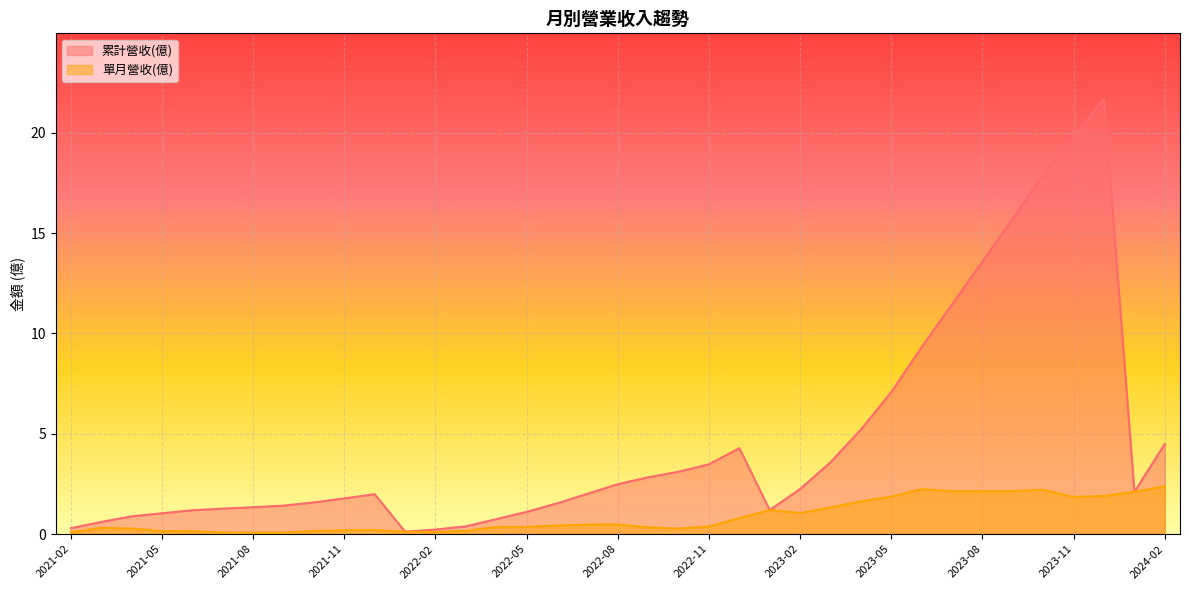

List the series in order of their overall mean, lowest first.

單月營收(億), 累計營收(億)